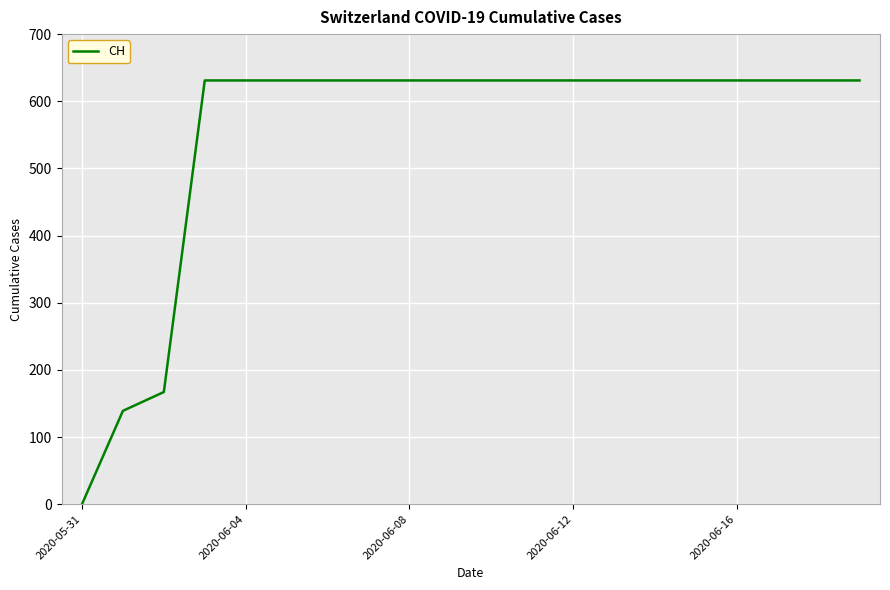

What is the difference between the maximum and minimum values?

631